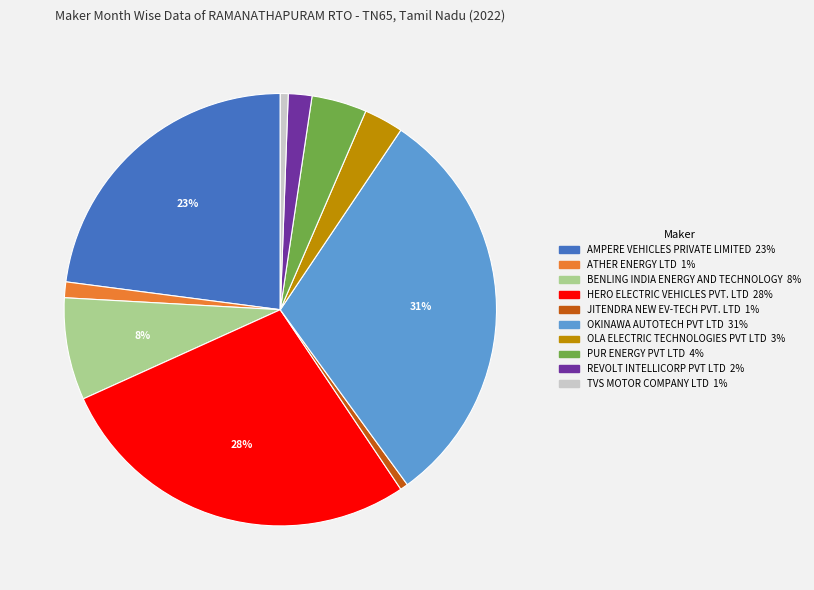

Between ATHER ENERGY LTD and OLA ELECTRIC TECHNOLOGIES PVT LTD, which is larger?

OLA ELECTRIC TECHNOLOGIES PVT LTD